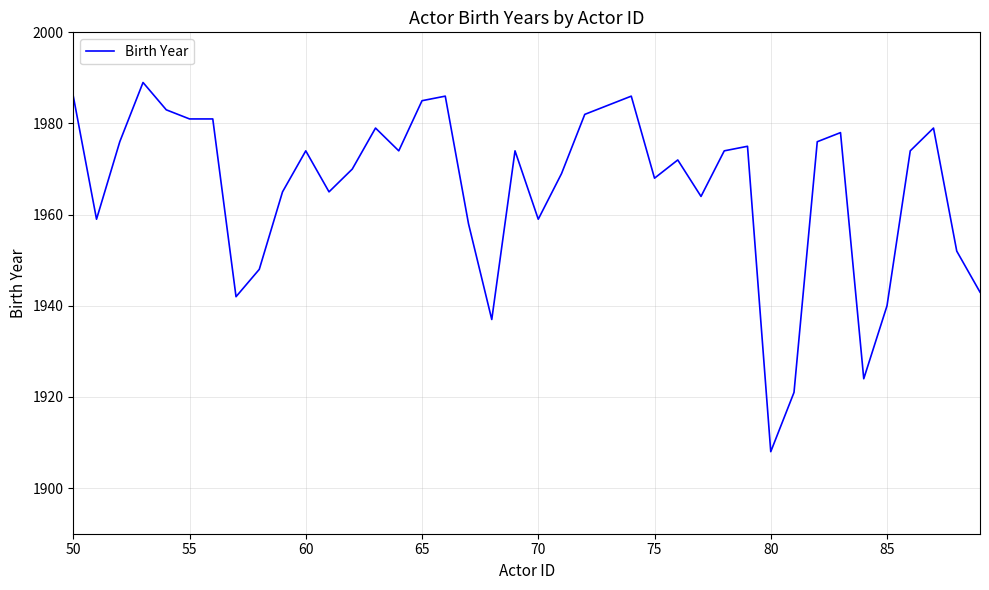

What is the difference between the maximum and minimum values?

81